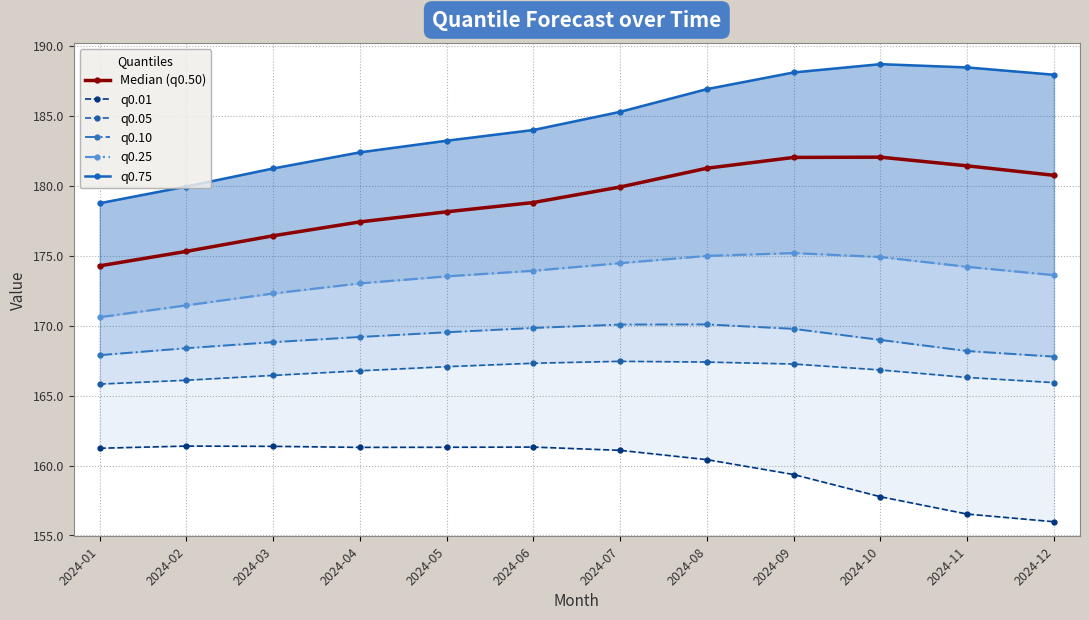

Is this an area chart (filled region under the line)?

No